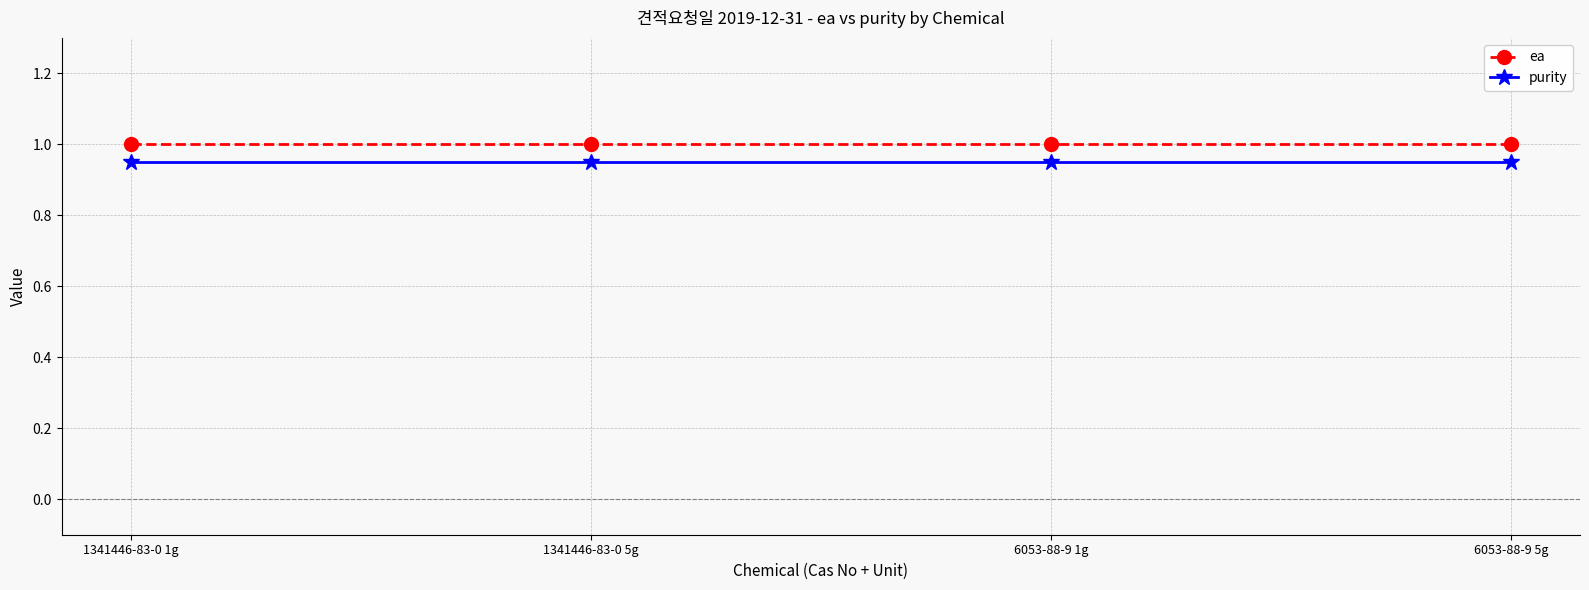

What is the greatest value displayed?

1.0